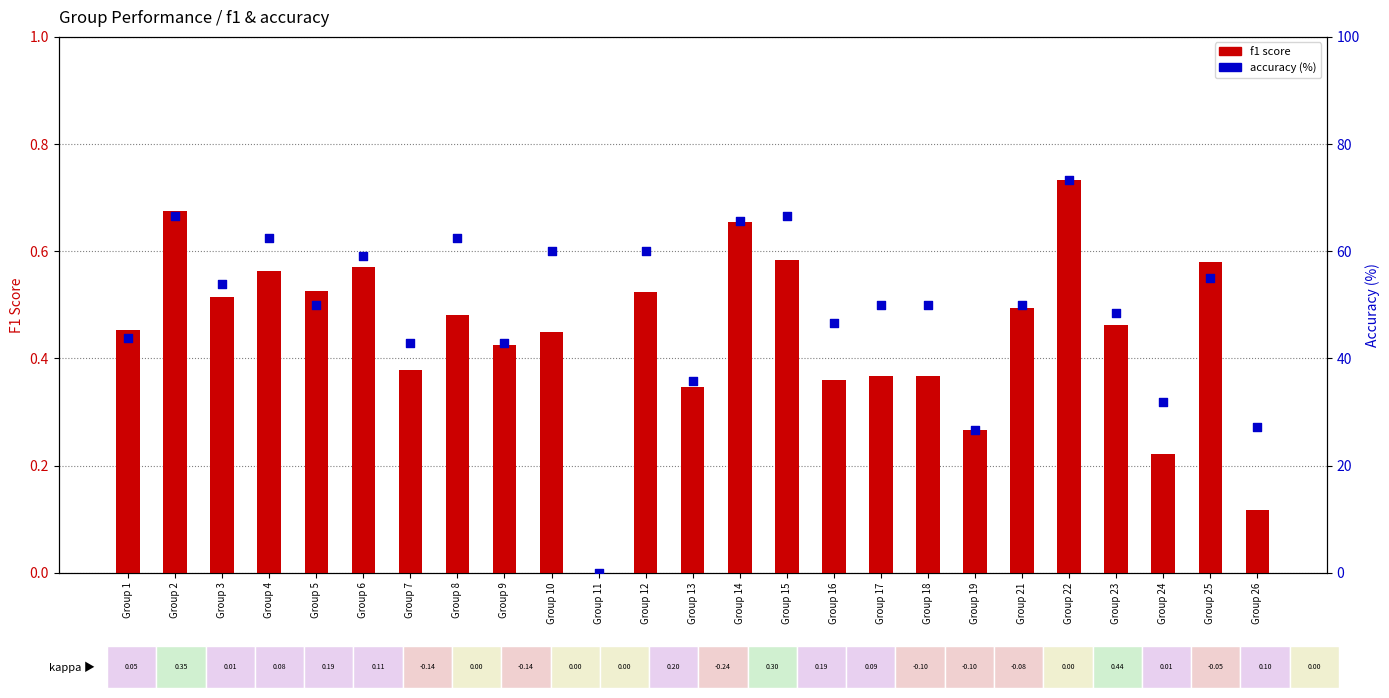

What is the total value across all series at Group 18?

50.4